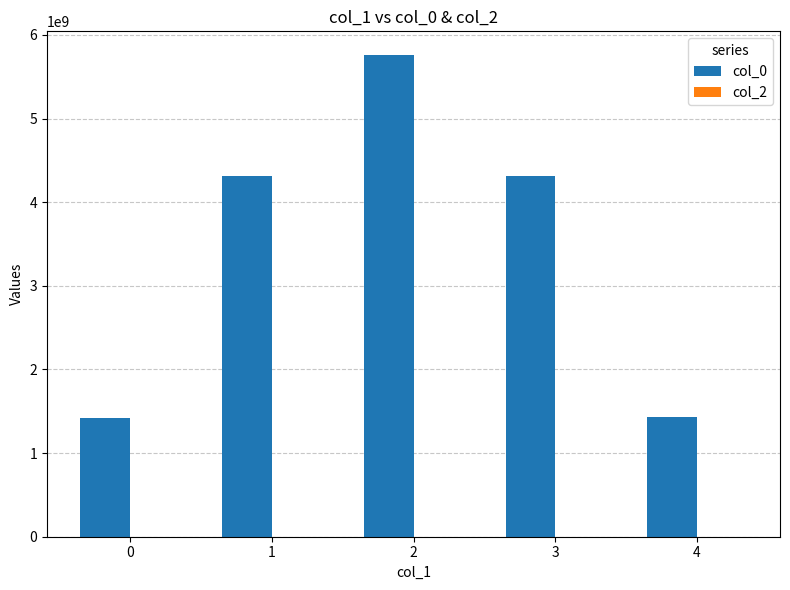

What is the value of the 1st bar from the left?

1424709117